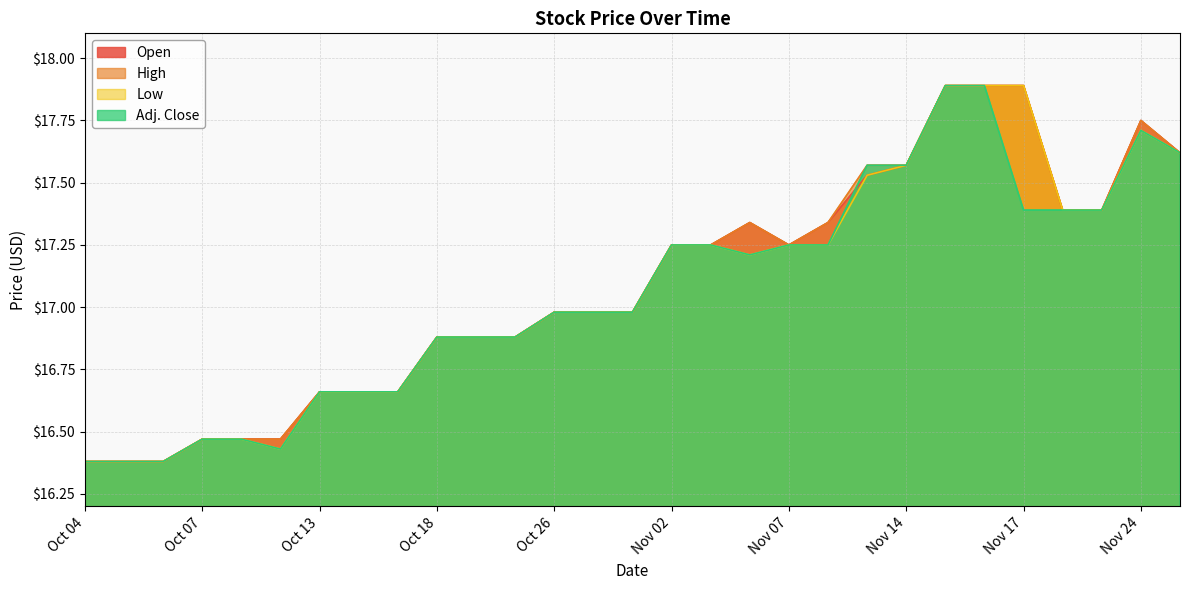

At which category is the sum across all series the highest?

Nov 15